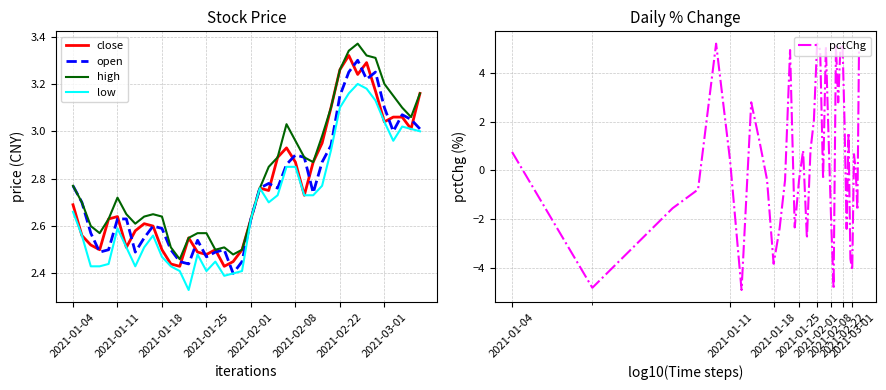

The value of close at 32 is 3.2. True or false?

True